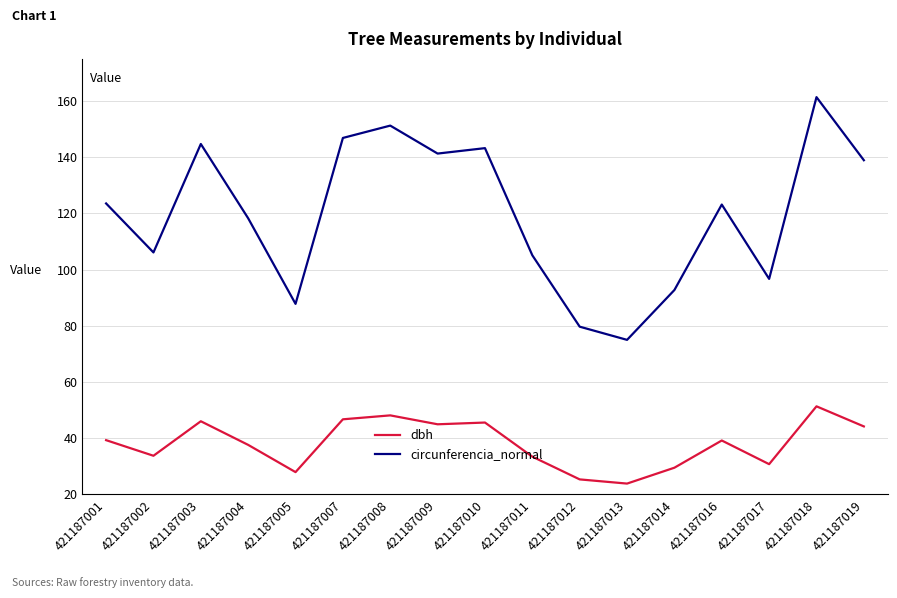

What is the total value across all series at 421187007?

193.6